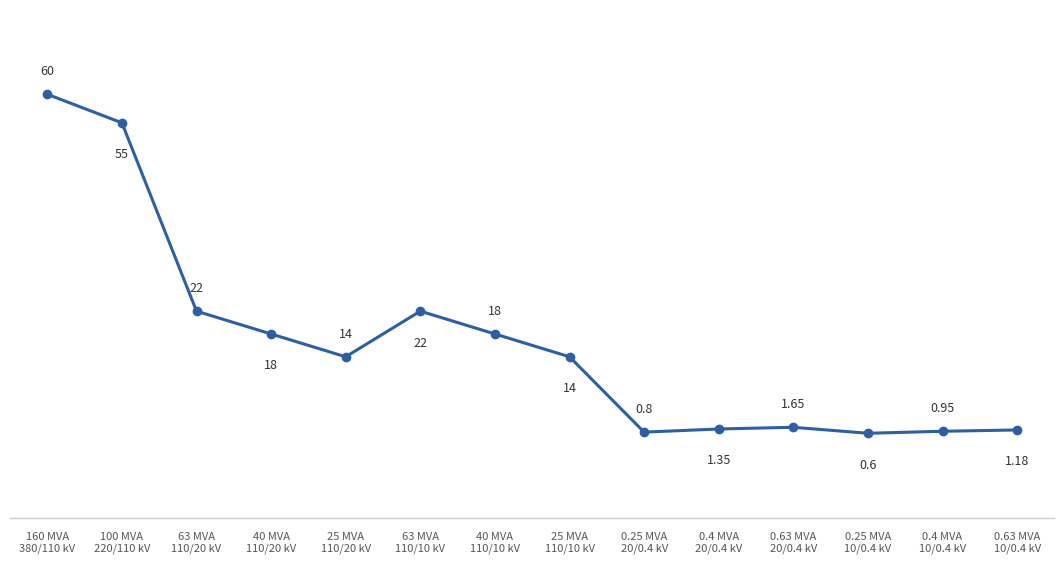

True or false: the data shows 26.9 at 40 MVA
110/10 kV.

False